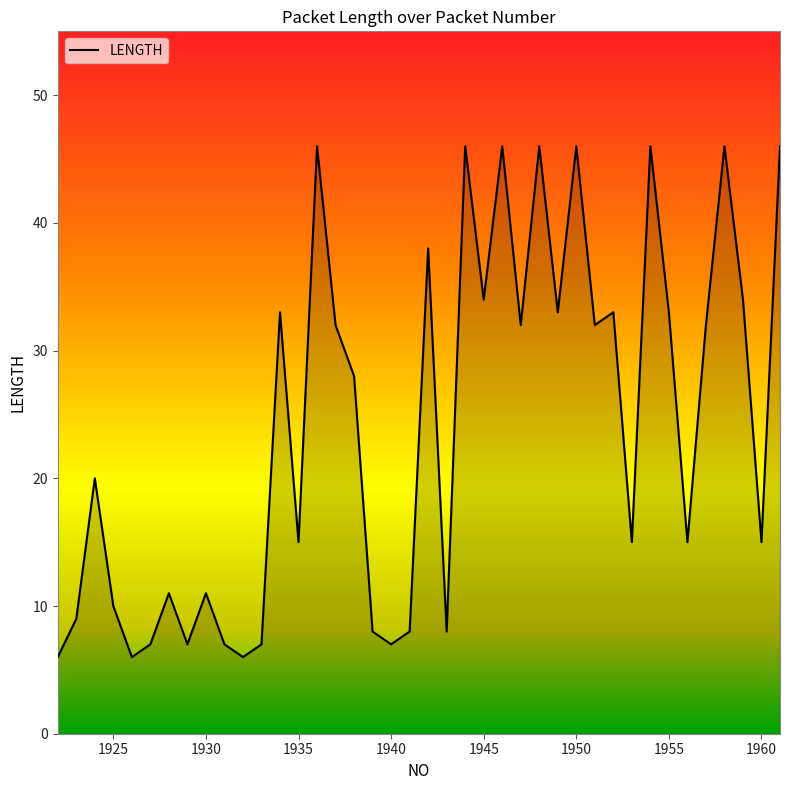

What is the minimum value shown in the chart?

6